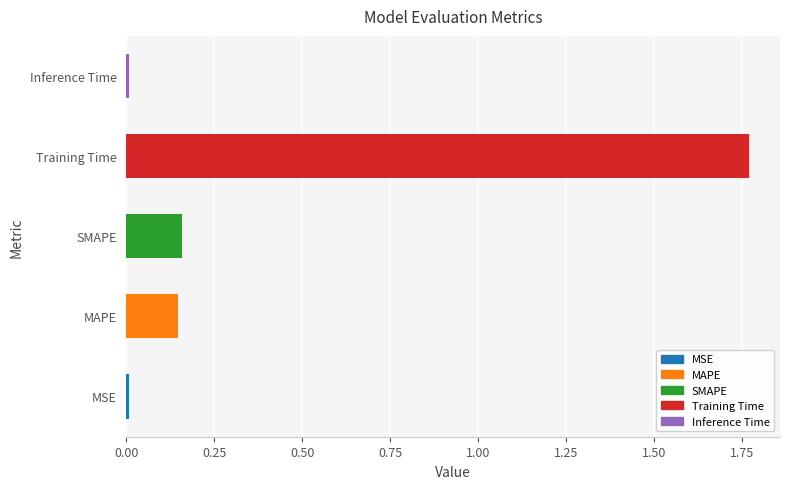

Which label corresponds to the largest value in the chart?

Training Time